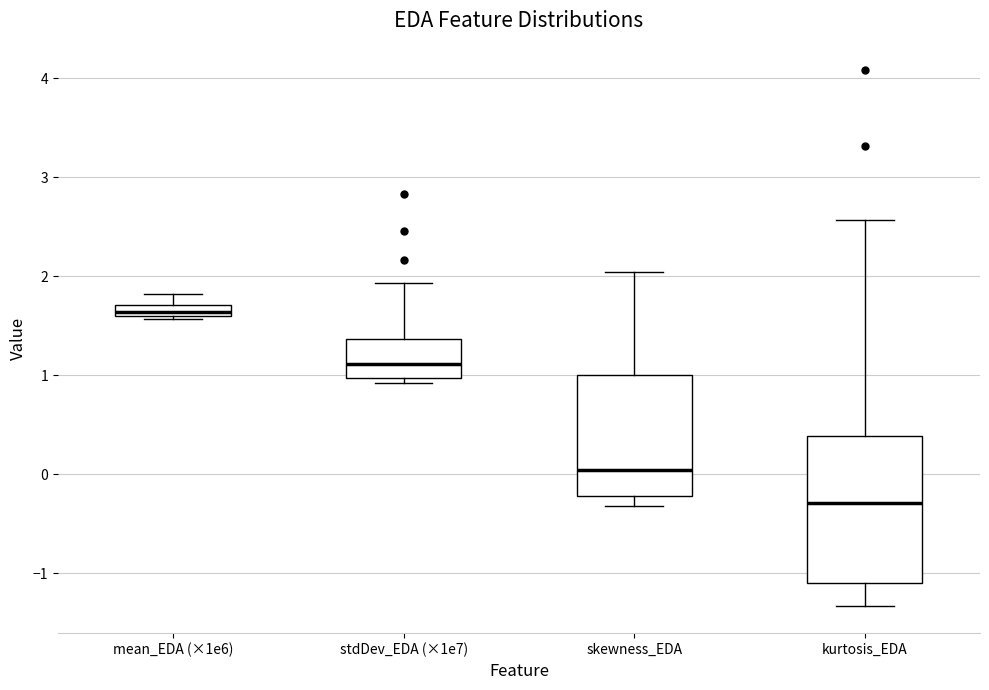

Which box's median line is the highest?

mean_EDA (×1e6)